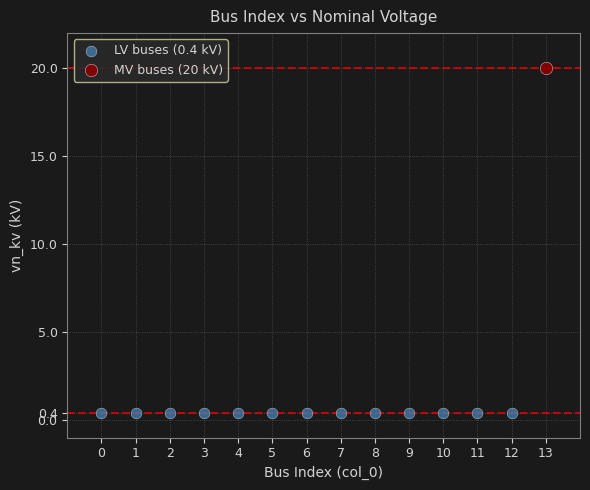

What are all the series names shown in the legend?

LV buses (0.4 kV), MV buses (20 kV)